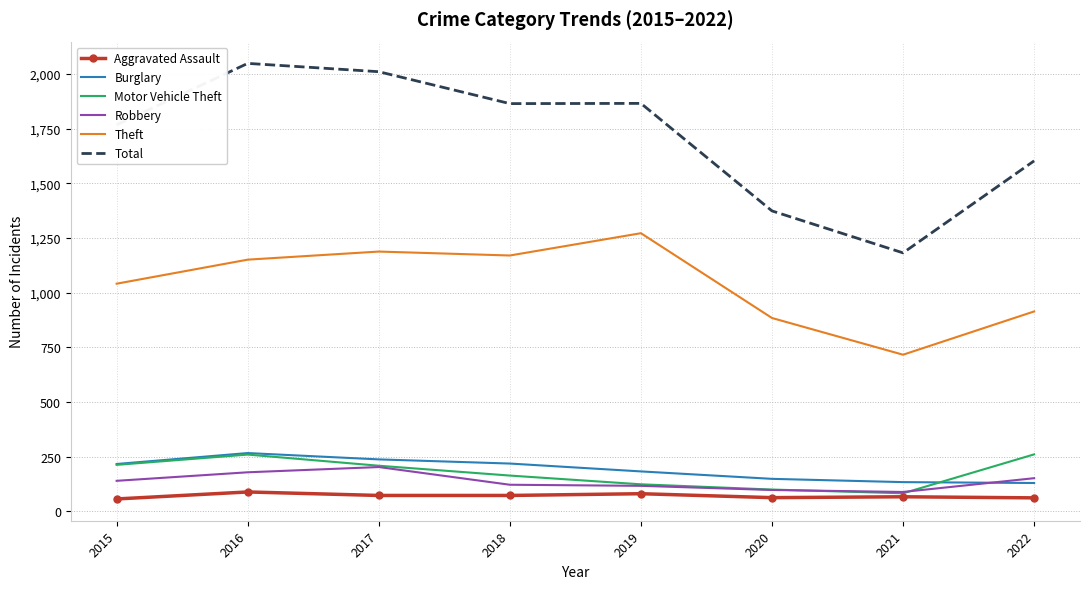

At how many categories does at least one series exceed 722?

8